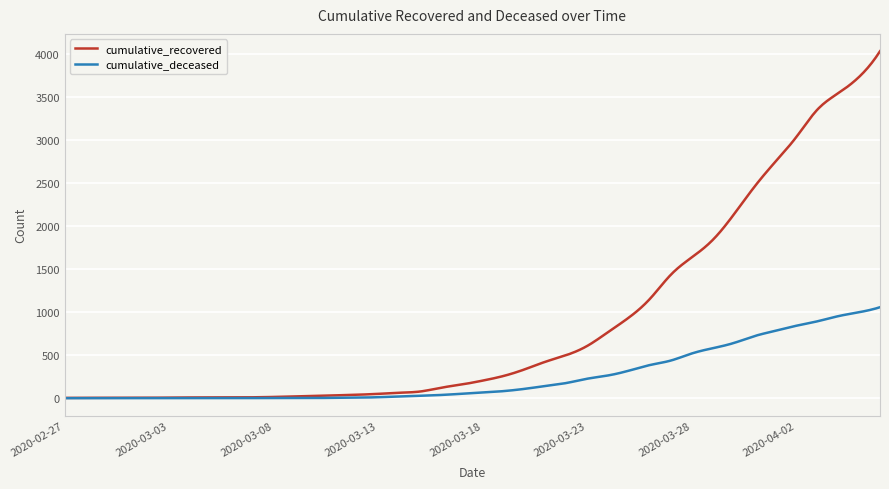

What is the maximum value for cumulative_recovered?

4028.0